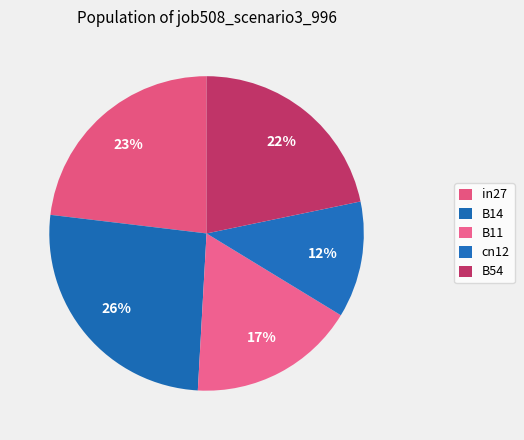

To the nearest percent, what percentage of the pie is in27?

23%